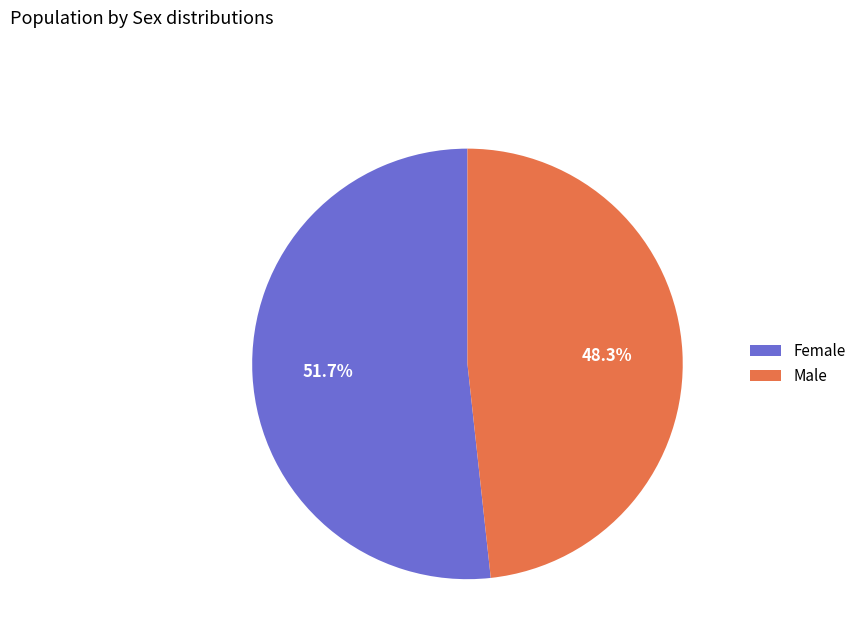

Rank the categories by value from lowest to highest.

Male, Female